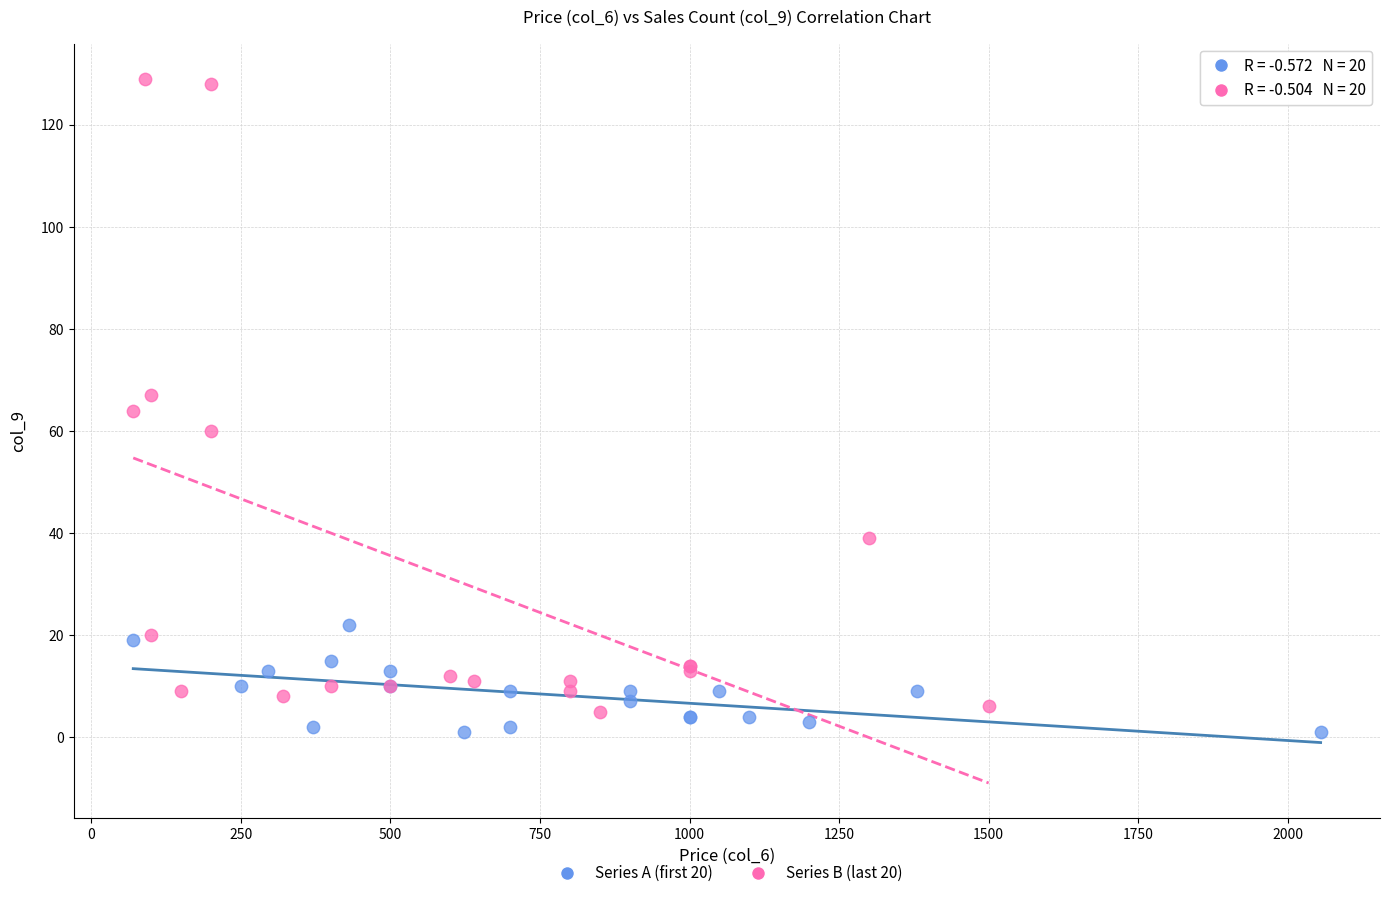

Which series contains the lowest Y value?

Series A (first 20)